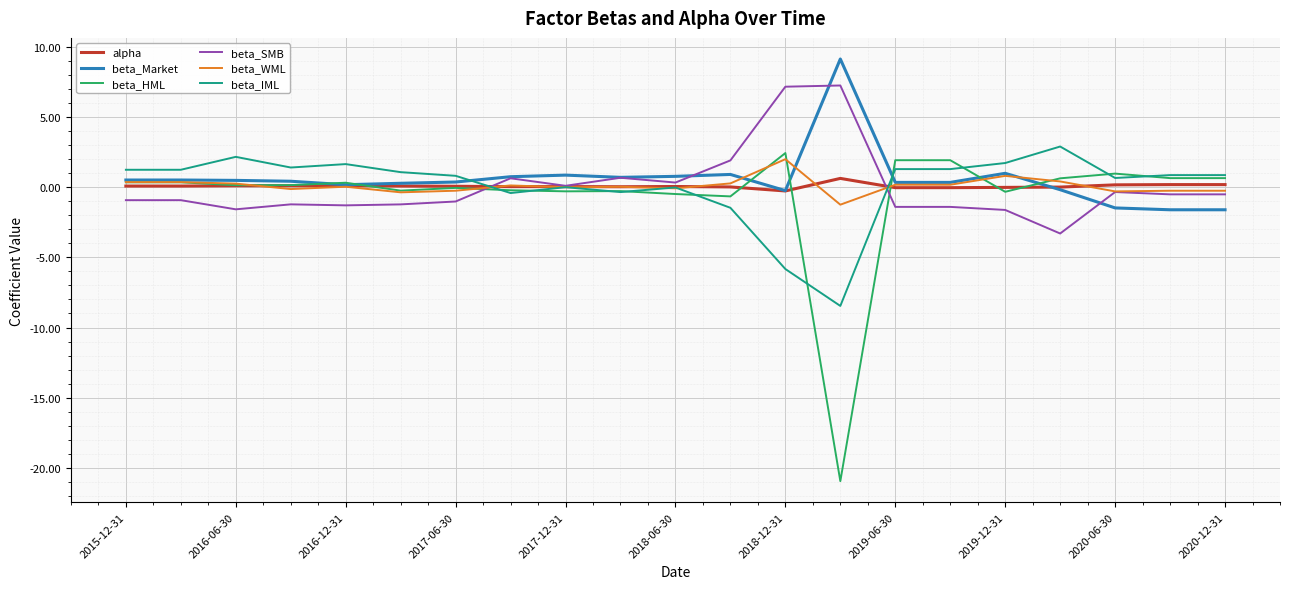

What is the minimum value shown in the chart?

-20.9